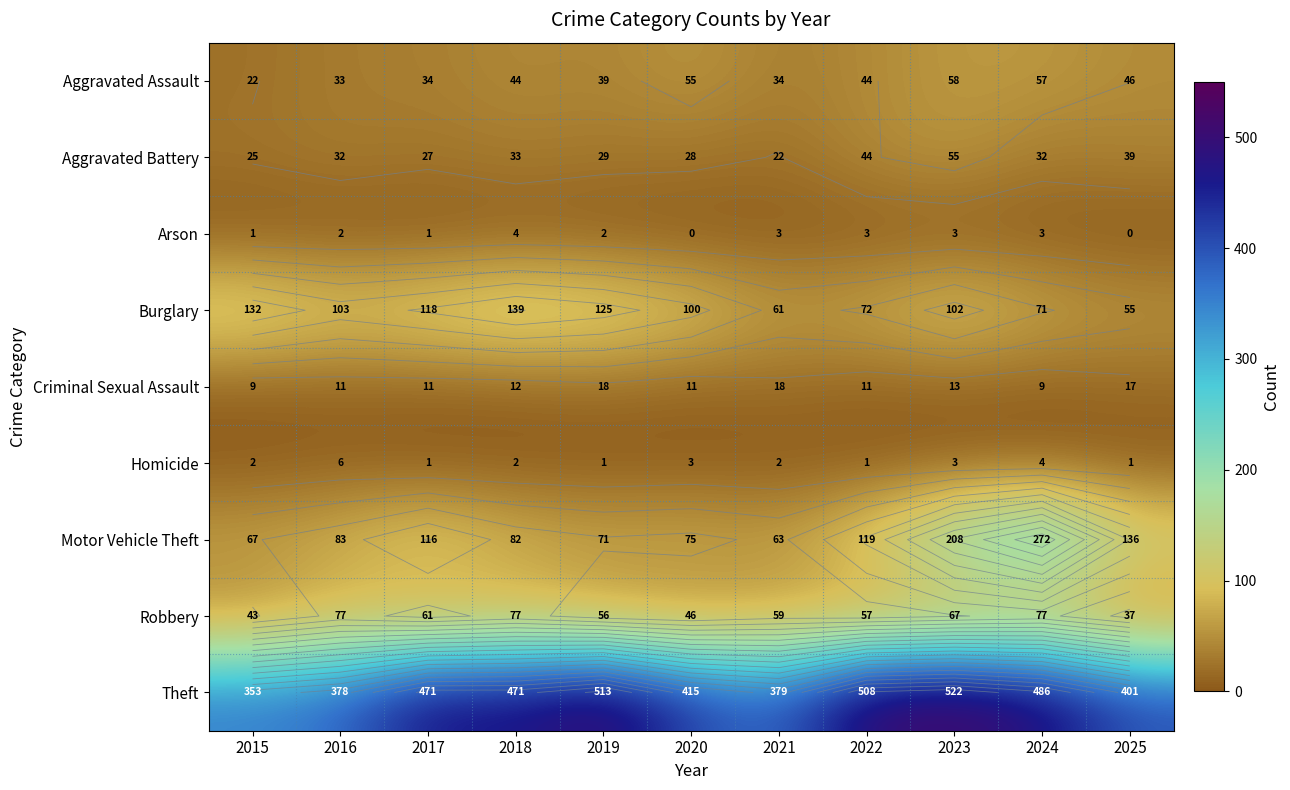

The value of Burglary at 2020 is 48. True or false?

False